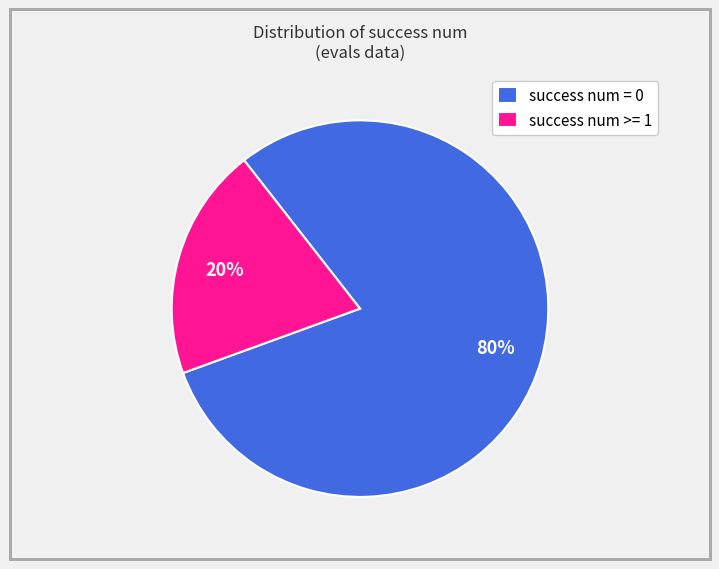

How many slices are in this pie chart?

2